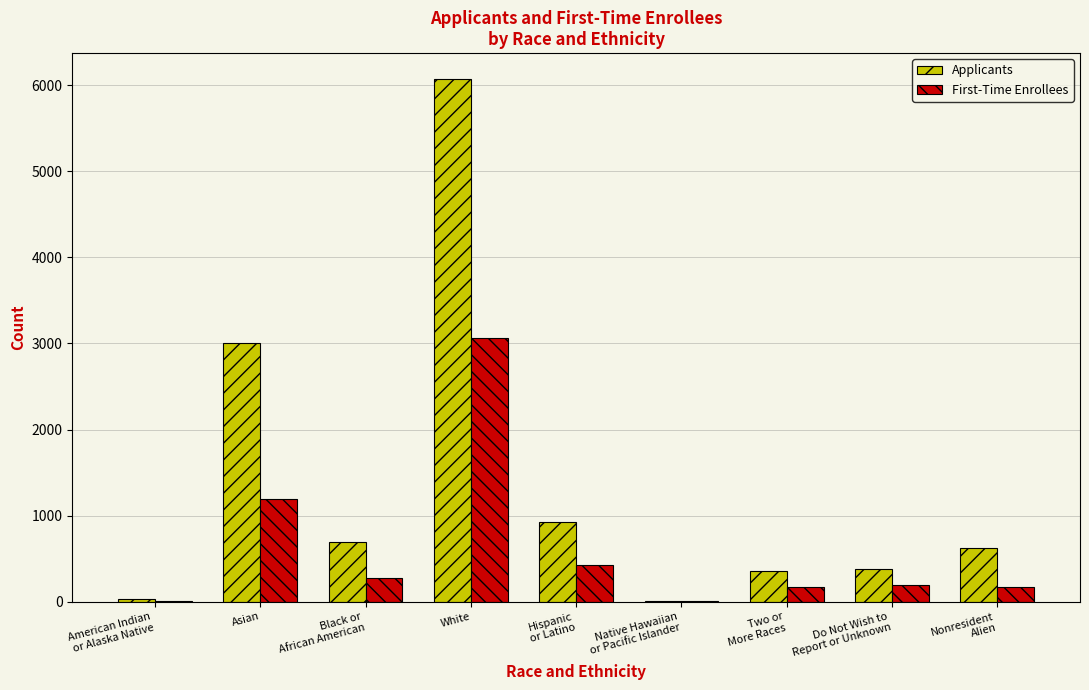

At which label does Applicants first exceed 624?

Asian